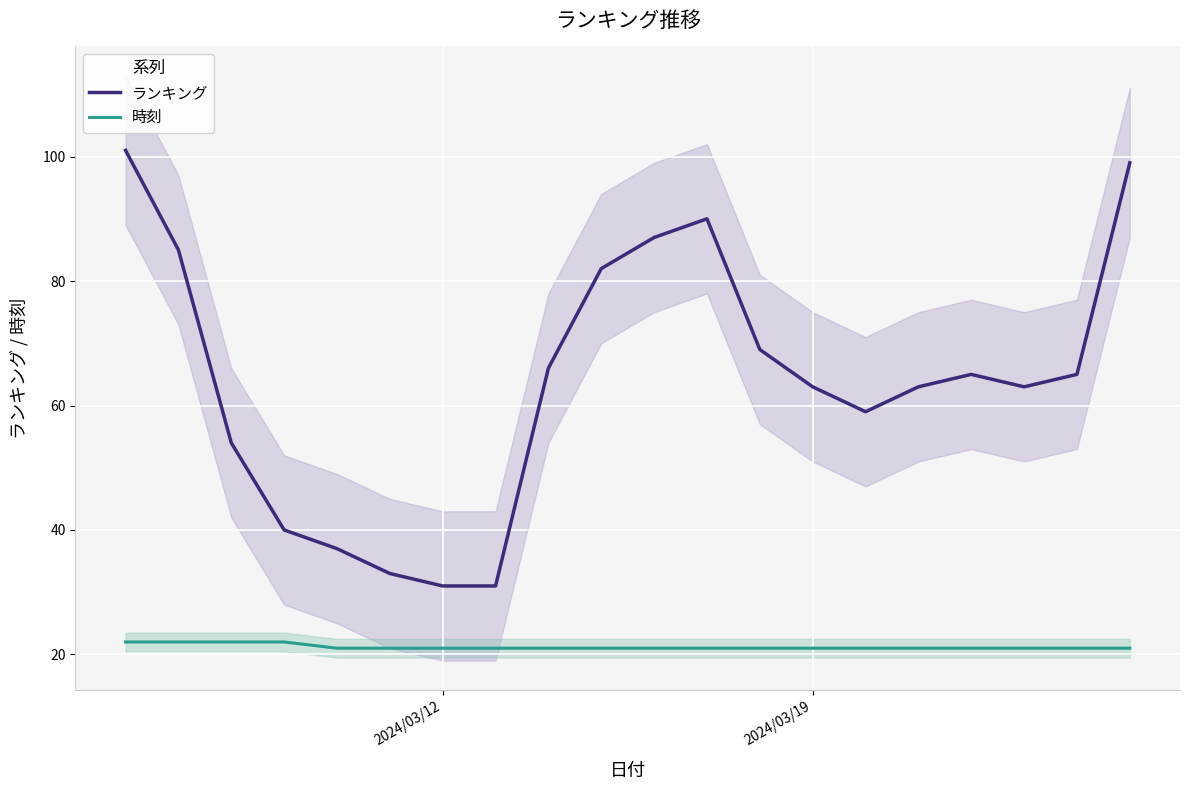

Which series has the largest total across all categories?

ランキング